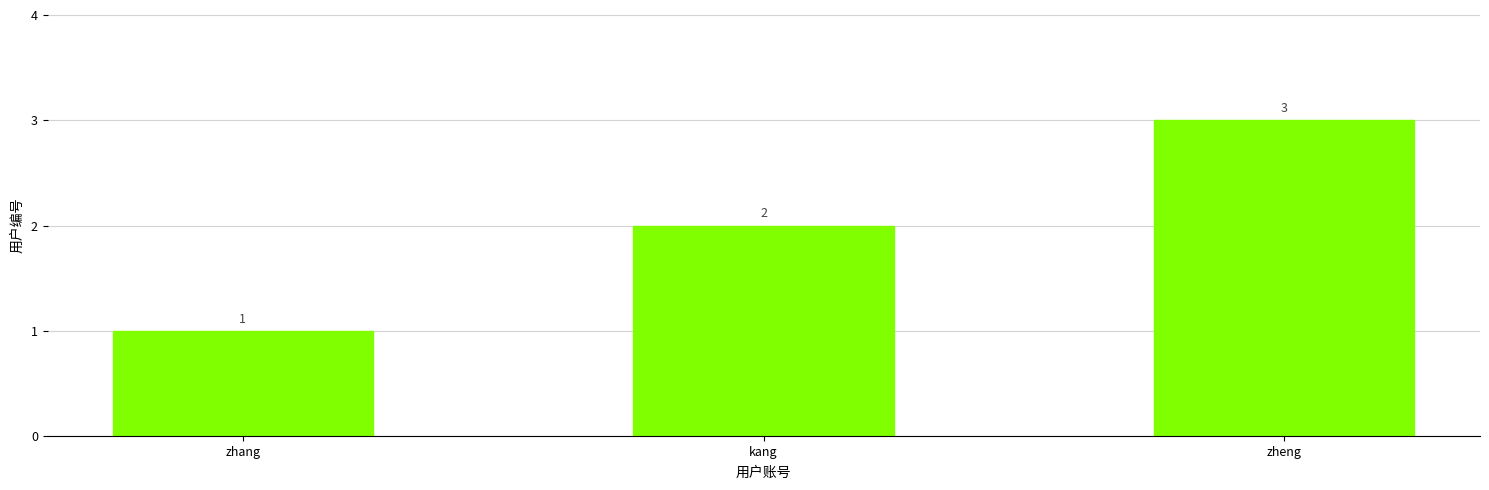

The value at kang is 3. True or false?

False